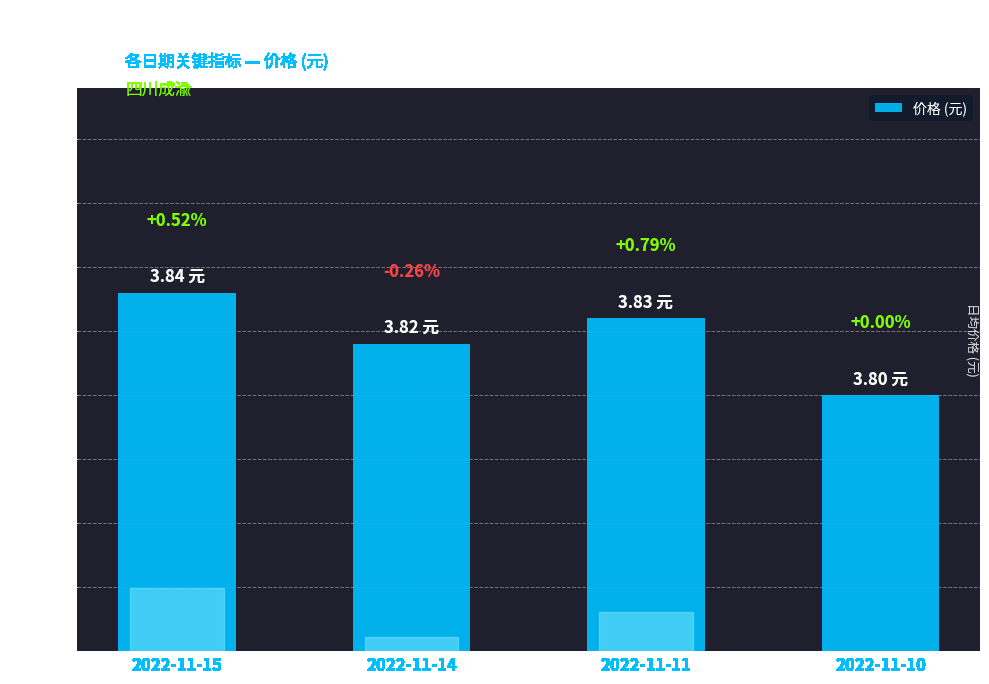

Is it true that the value at 2022-11-14 is 2.4?

False